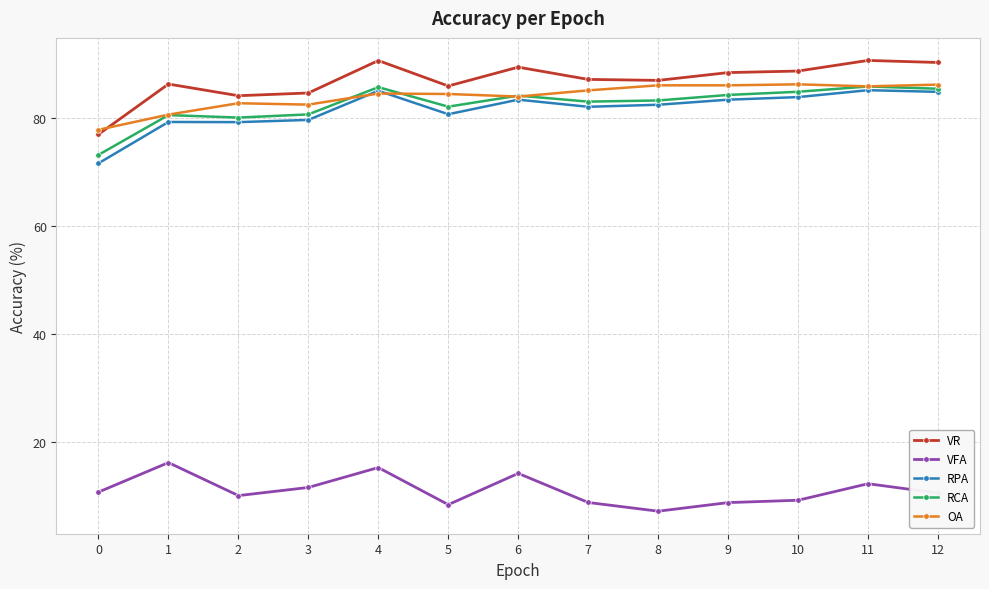

Which series has the largest total across all categories?

VR